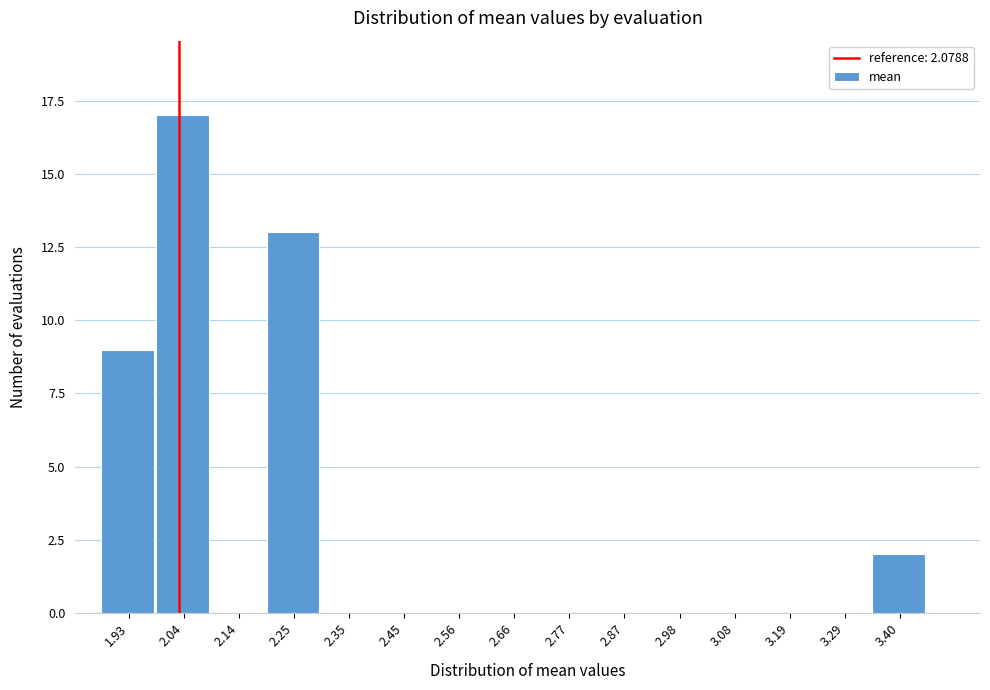

Reading right to left, what are all the values shown in this chart?

3.40=2	3.29=0	3.19=0	3.08=0	2.98=0	2.87=0	2.77=0	2.66=0	2.56=0	2.45=0	2.35=0	2.25=13	2.14=0	2.04=17	1.93=9